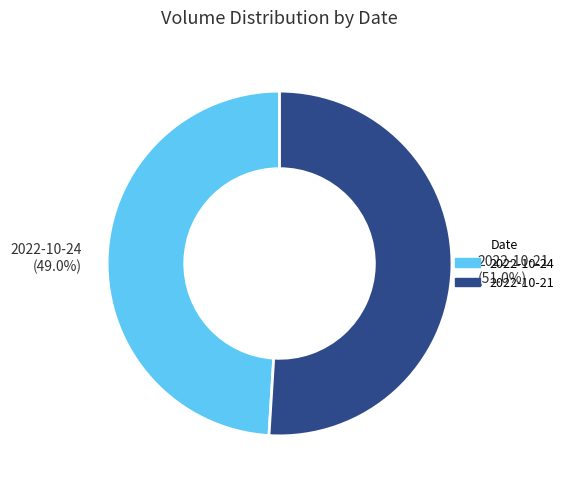

How many slices are in this pie chart?

2